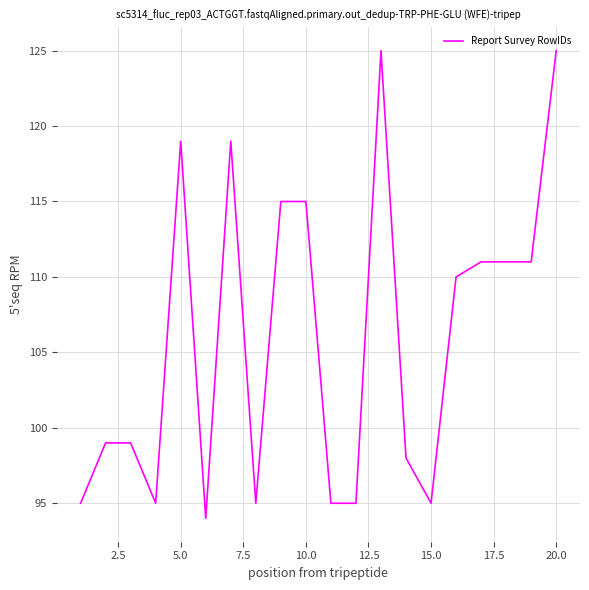

What is the difference between the maximum and minimum values?

31